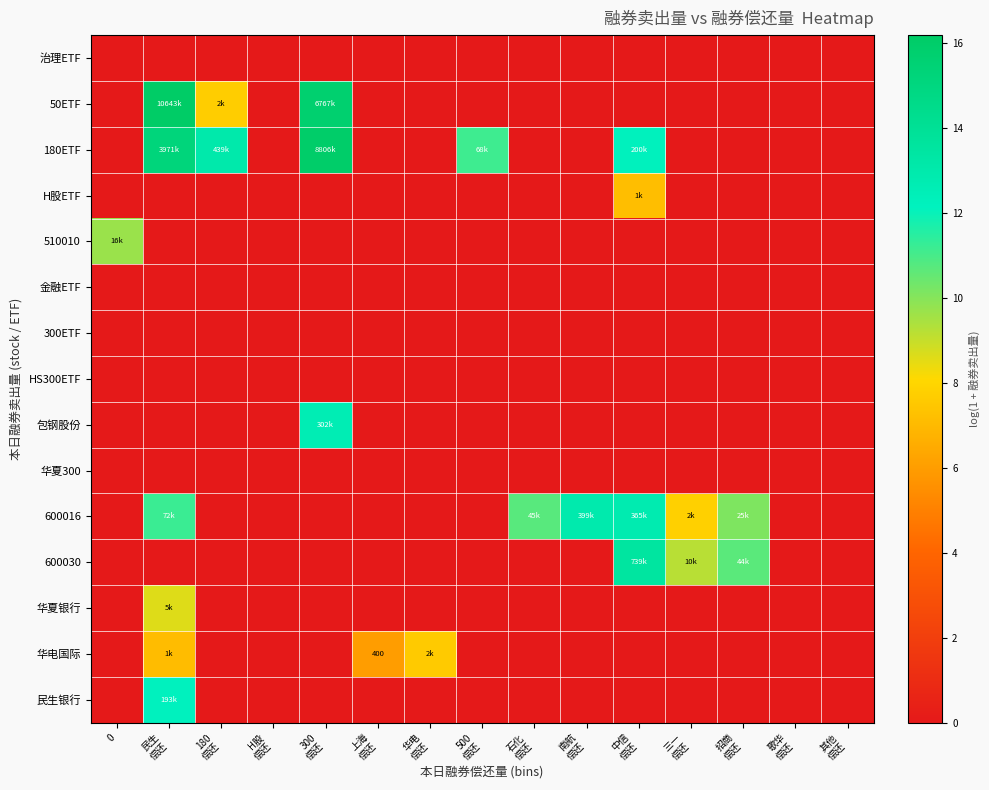

What is the total value across all series at 500
偿还?

11.1